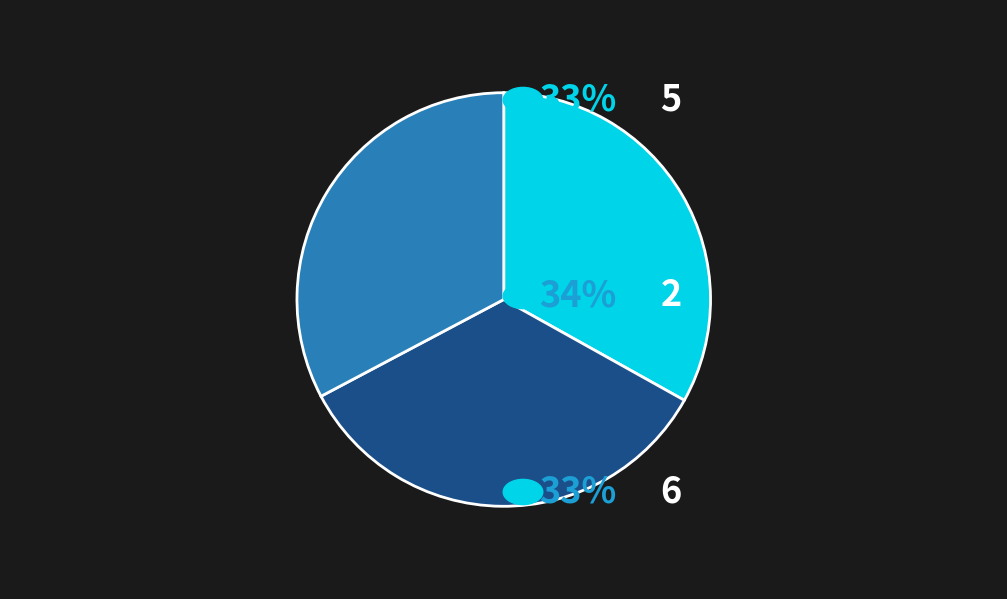

Is there a majority slice in this chart?

No